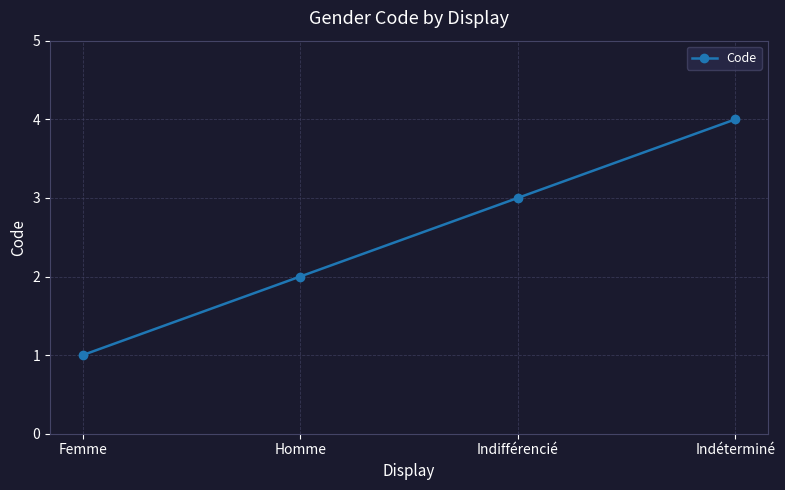

Reading left to right, list all the values displayed in this chart.

1	2	3	4